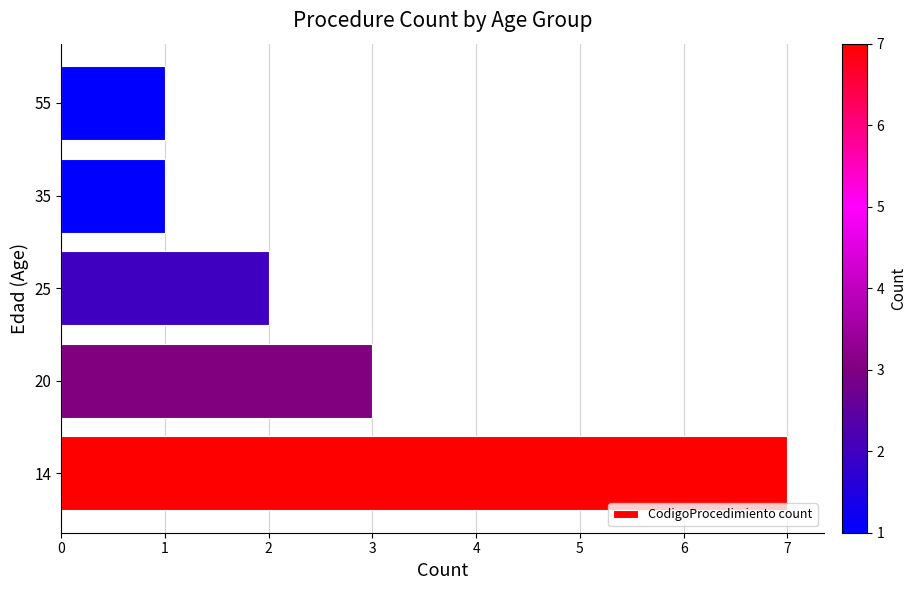

How many bars are there in total?

5